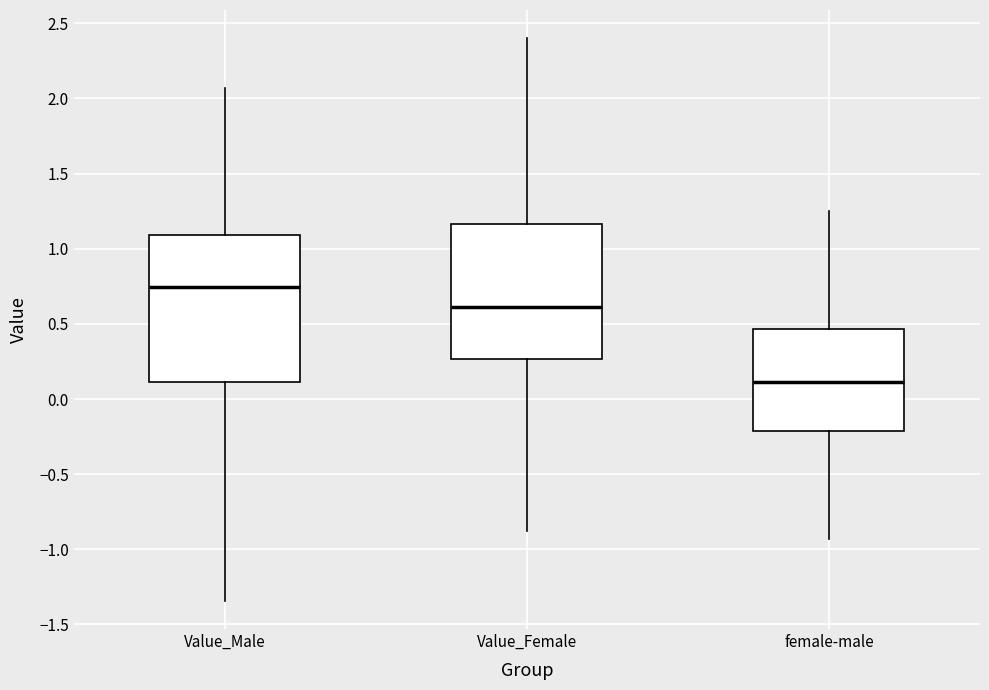

Reading left to right, transcribe this box plot: for each box, give where its median line is, the range the box spans, and where its two whiskers end, as read against the y-axis. The values are not printed on the chart, so give them approximately, as read against the axis.

Value_Male: median 0.75, box 0.10 to 1.10, whiskers -1.35 to 2.05
Value_Female: median 0.60, box 0.25 to 1.15, whiskers -0.90 to 2.40
female-male: median 0.10, box -0.20 to 0.45, whiskers -0.95 to 1.25